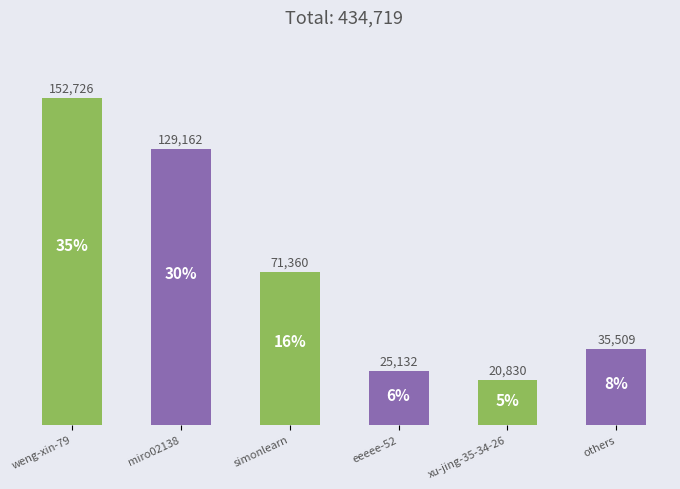

Which has a higher value, weng-xin-79 or miro02138?

weng-xin-79